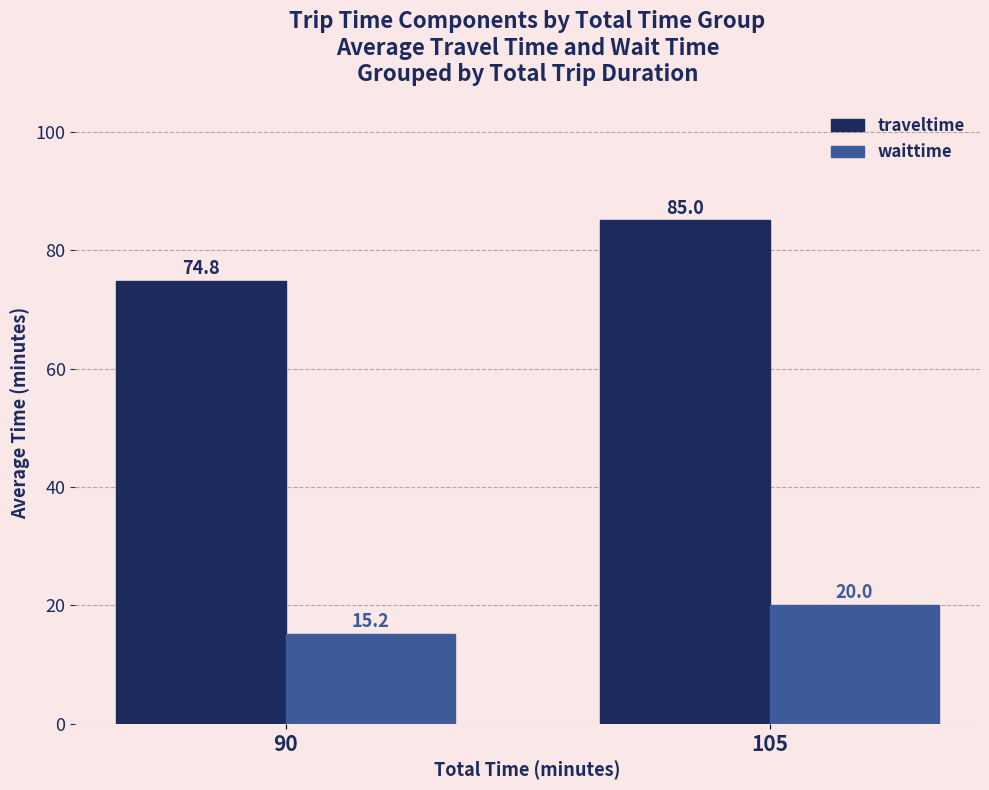

True or false: traveltime has a value of 85.0 at 105.

True